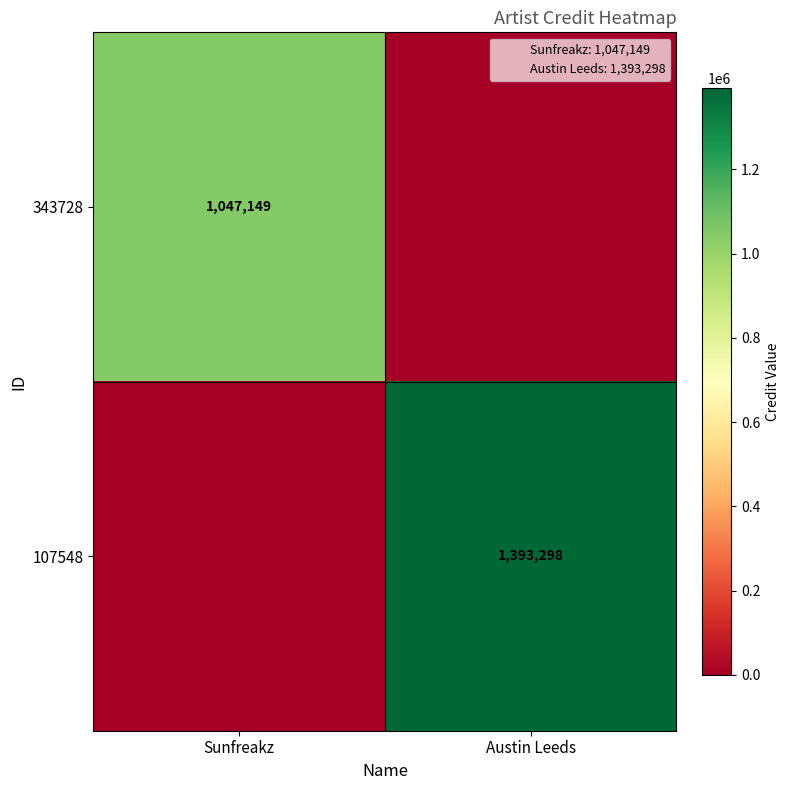

List the series in order of their peak value, lowest first.

343728, 107548